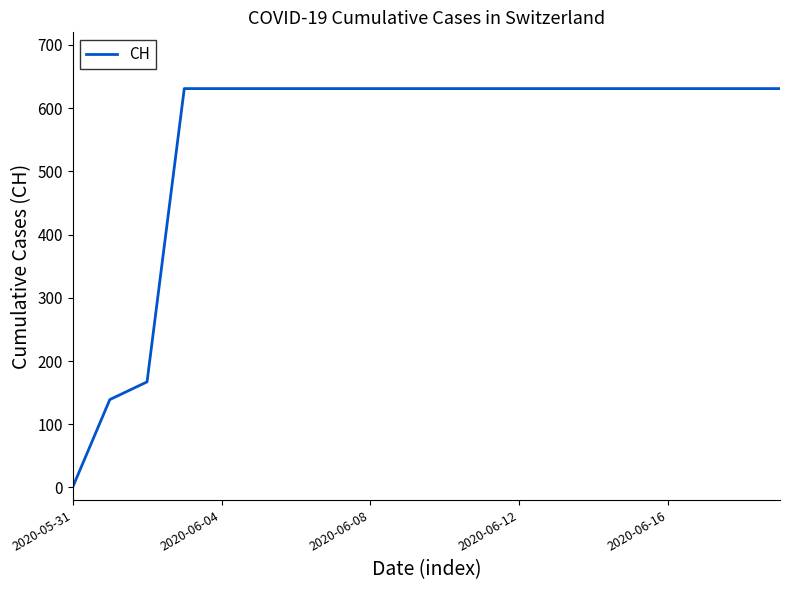

What is the difference between the maximum and minimum values?

631